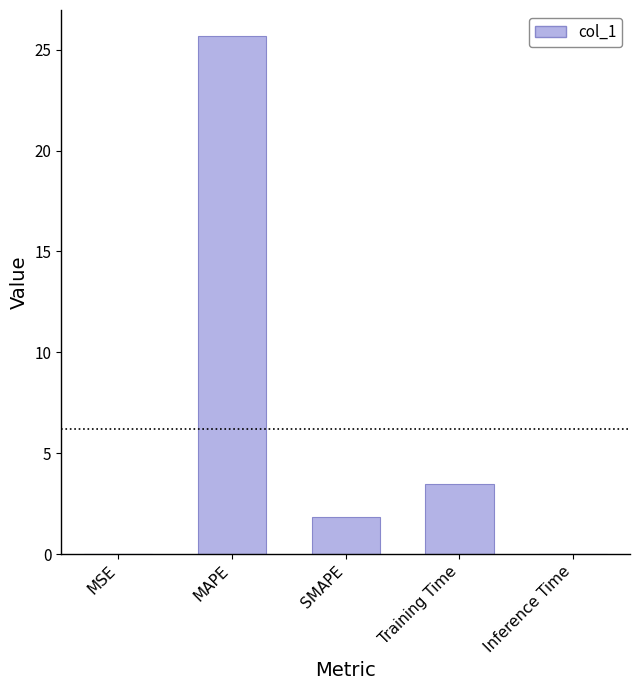

What is the change in value from MSE to SMAPE?

+1.8